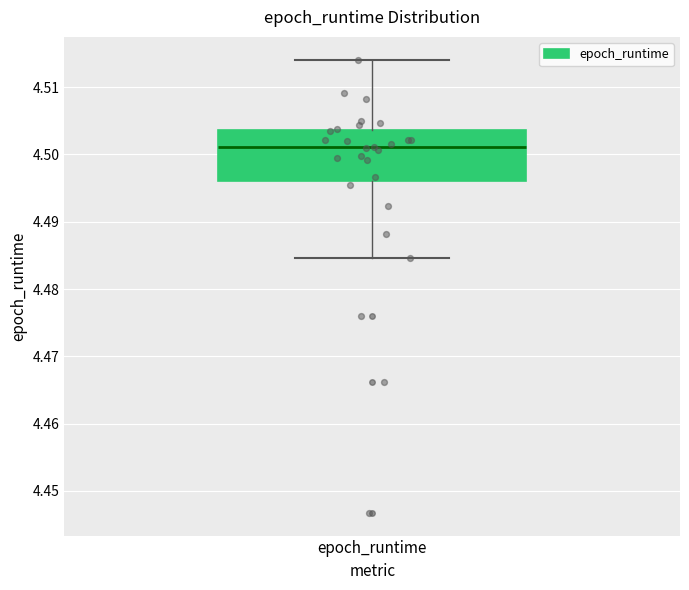

Read this box plot against the y-axis: the position of the median line, the range covered by the box, and the ends of both whiskers. The values are not printed on the chart, so give them approximately, as read against the axis.

median 4.501, box 4.496 to 4.504, whiskers 4.485 to 4.514